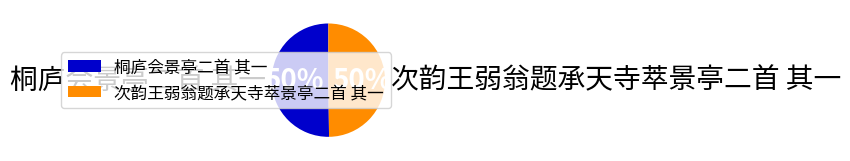

Approximately how many times larger is the value at 次韵王弱翁题承天寺萃景亭二首 其一 compared to 桐庐会景亭二首 其一?

1.0